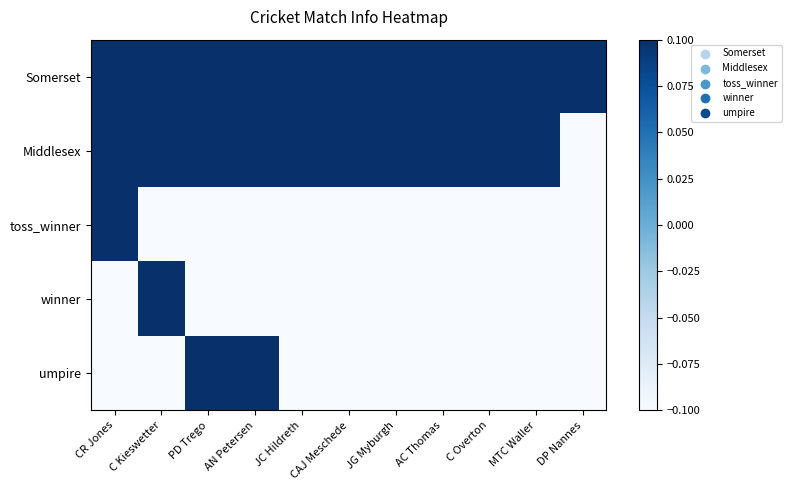

At which category is the sum across all series the highest?

CR Jones